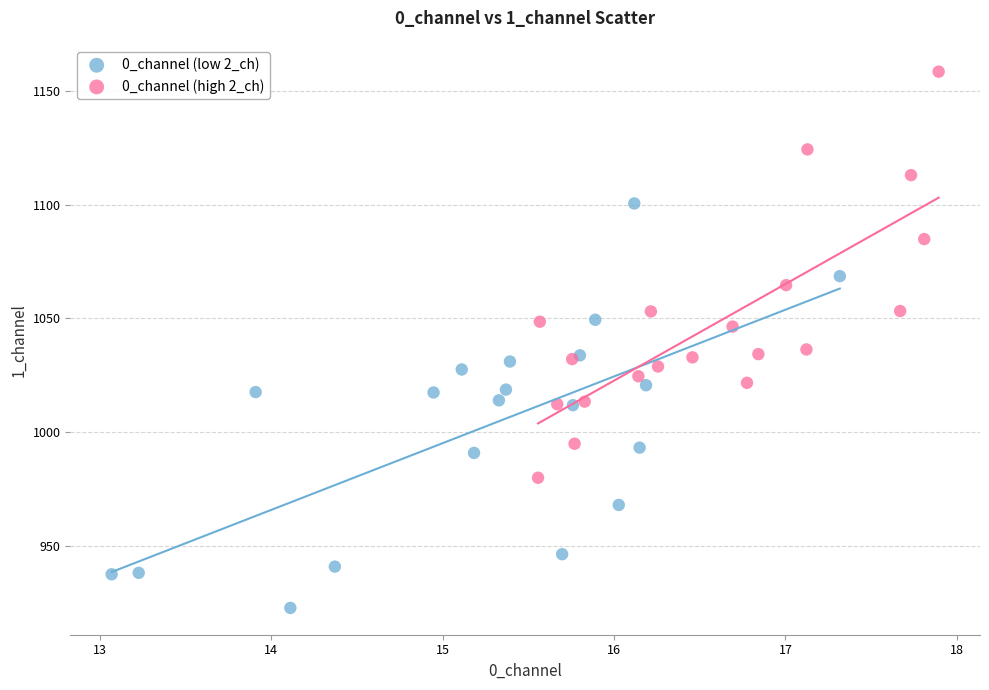

What are all the series names shown in the legend?

0_channel (low 2_ch), 0_channel (high 2_ch)